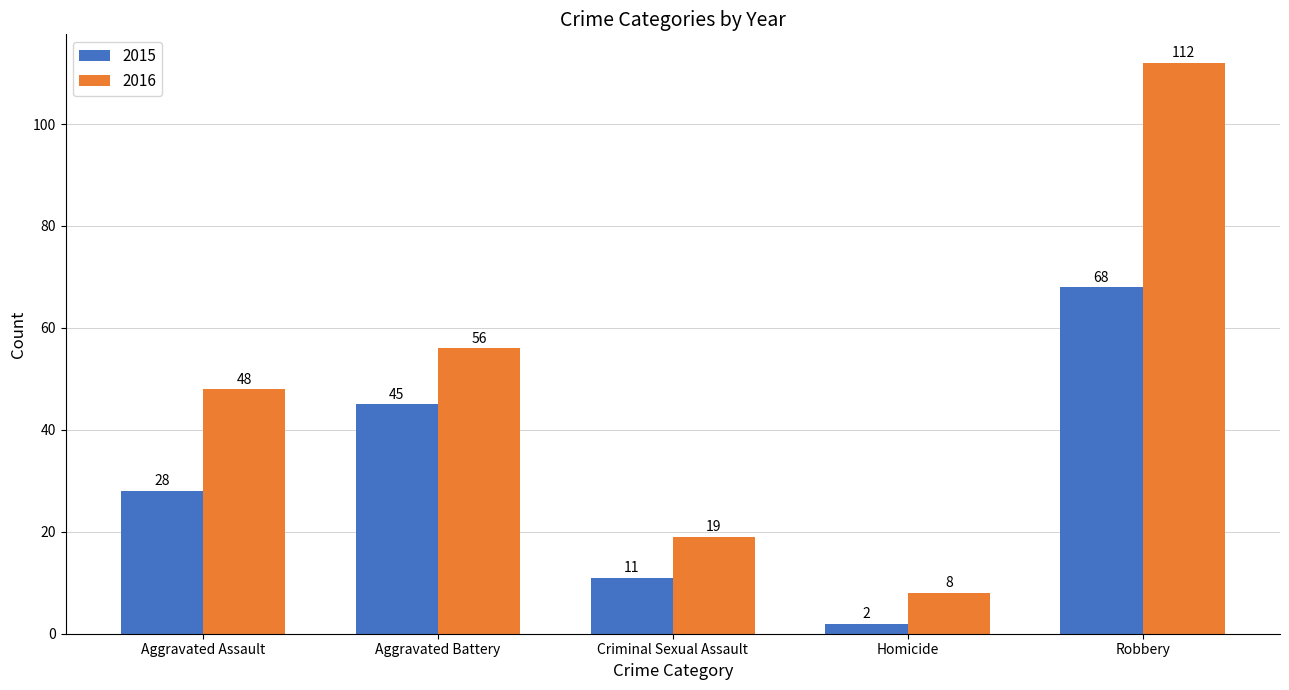

What value does the 2016 series have at Criminal Sexual Assault, to the nearest 5?

20